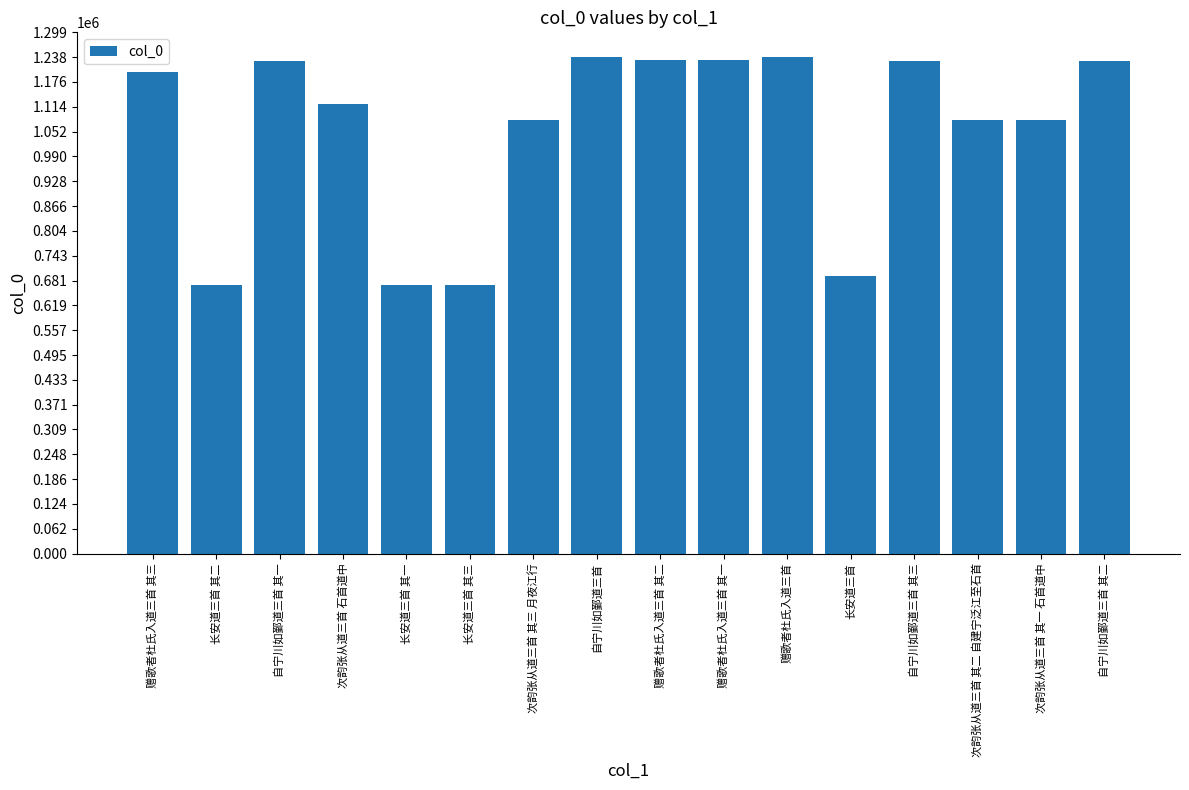

Approximately how many times larger is the value at 自宁川如鄞道三首 其三 compared to 长安道三首?

1.8